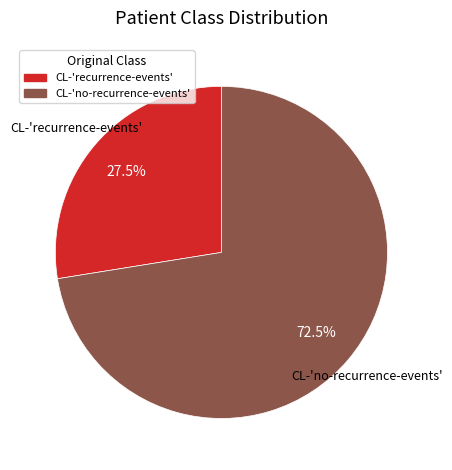

What is the ratio of the value at CL-'no-recurrence-events' to the value at CL-'recurrence-events'?

2.6